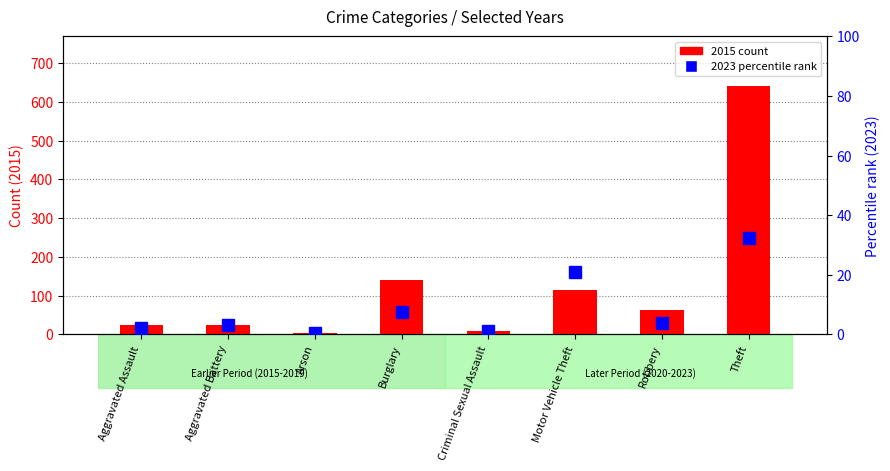

What is the label of the 6th bar from the left?

Motor Vehicle Theft